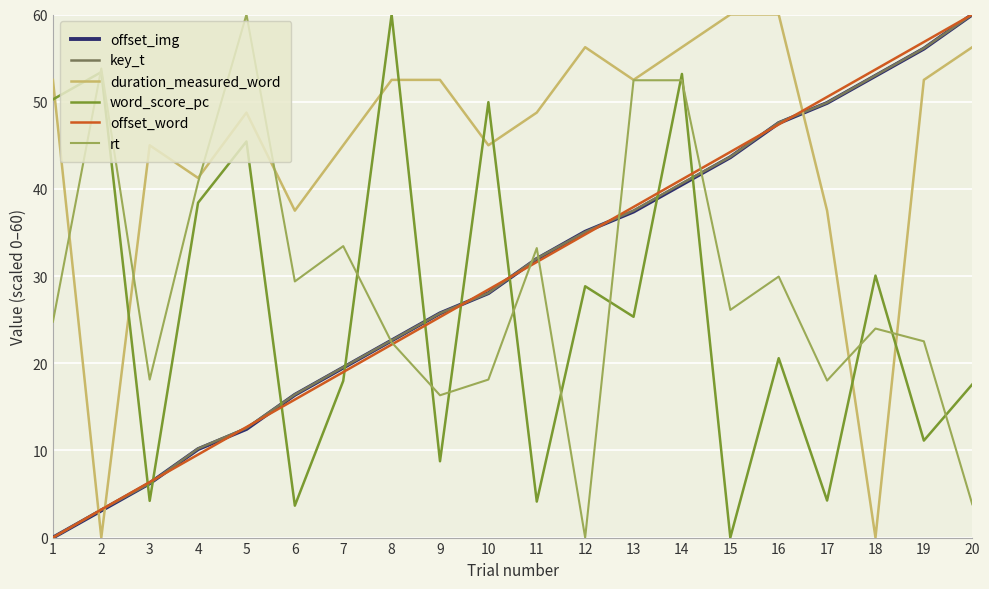

How many lines are shown in the chart?

6